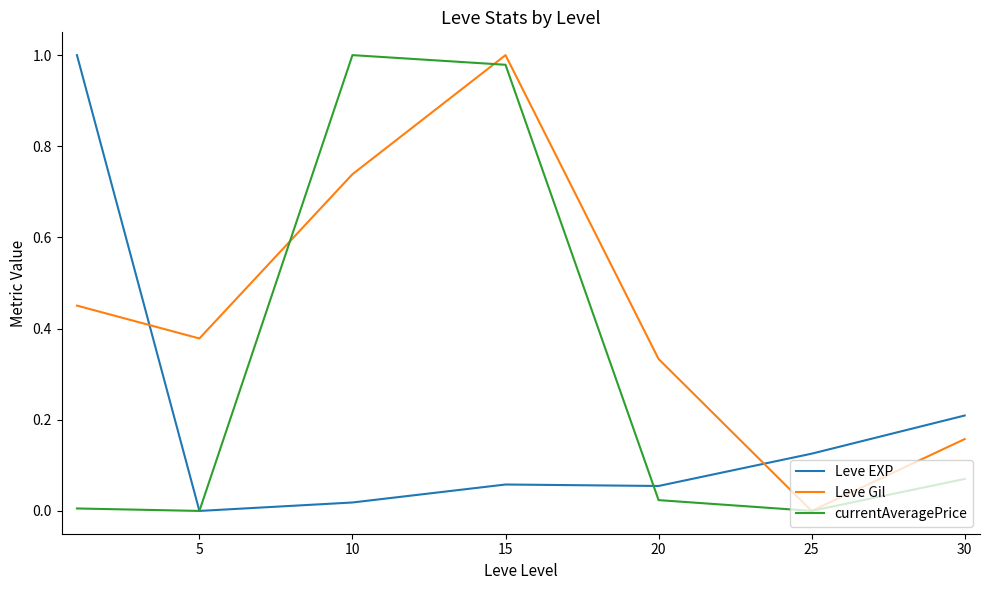

True or false: Leve Gil and Leve EXP cross at least once.

True